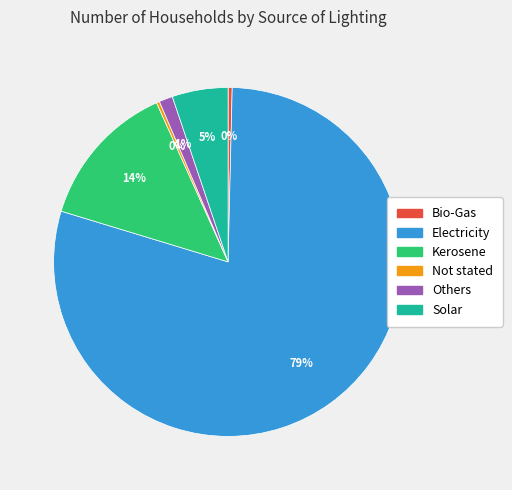

Do Others and Solar together represent more than half of the pie?

No